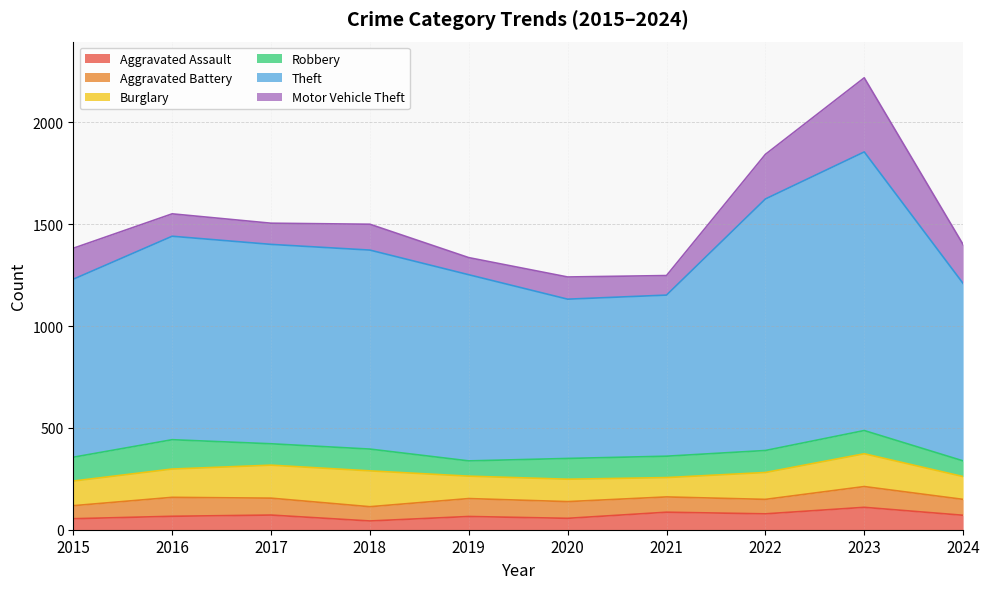

How many series are shown in this chart?

6